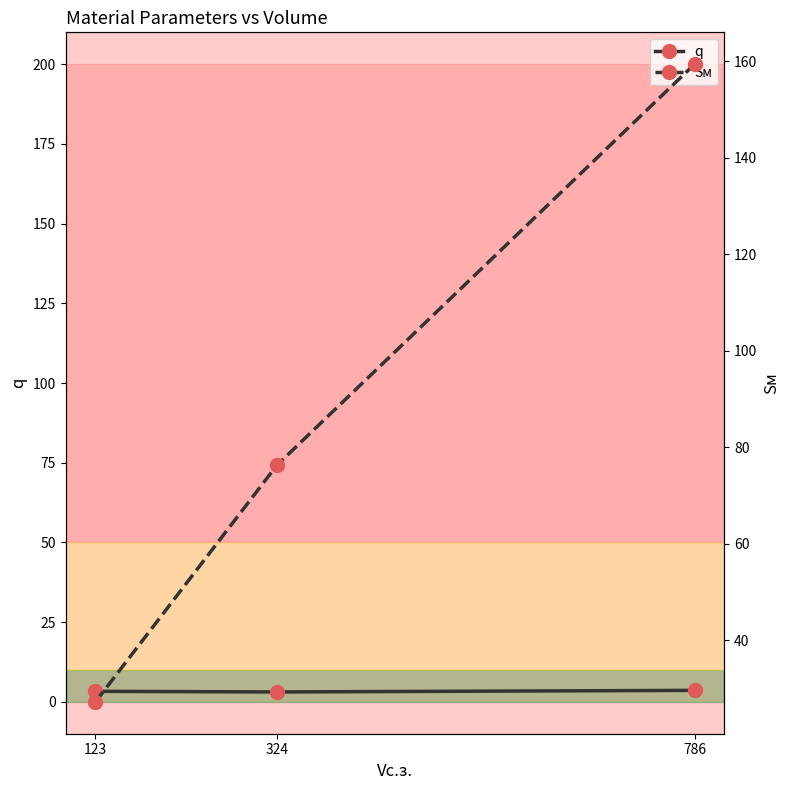

What is the sum of the Sм values at 324 and 123?

103.5